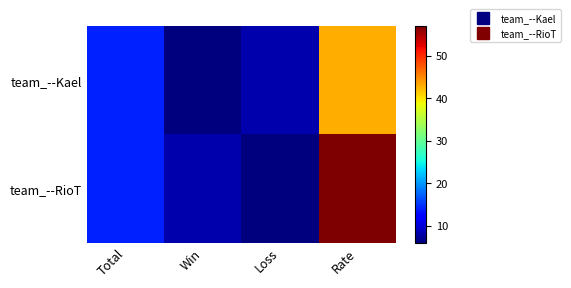

What is the total value across all series at Win?

14